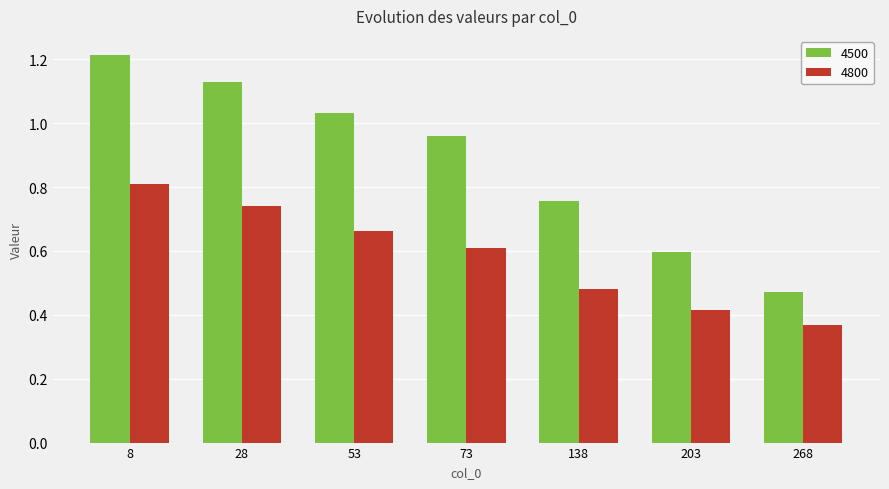

What is the maximum value shown in the chart?

1.2